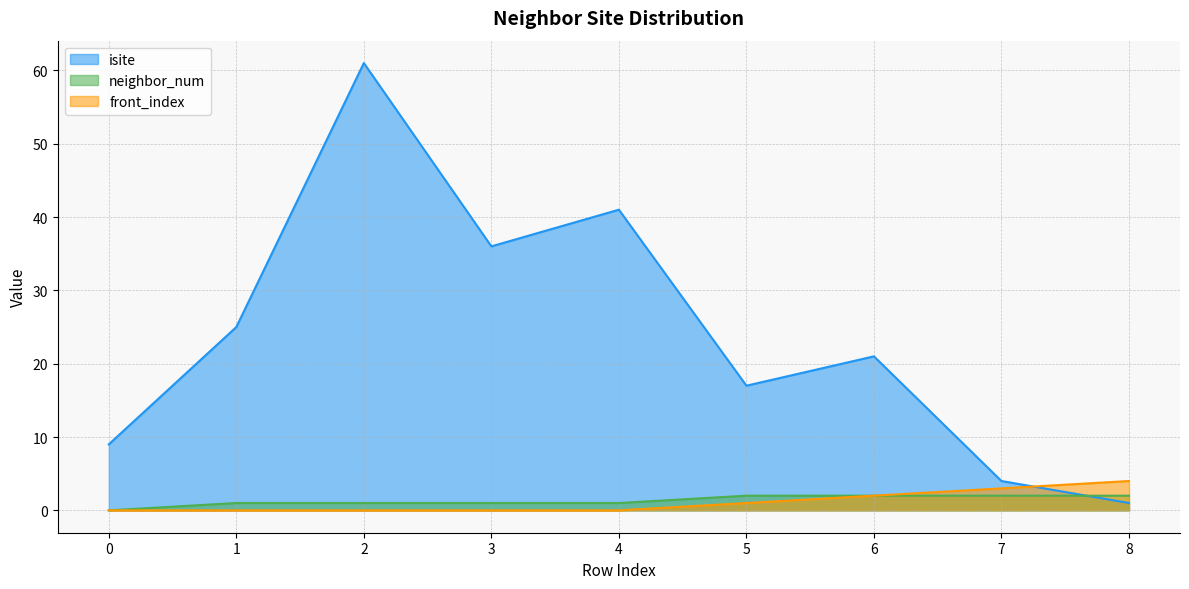

Rank the series at 0 from highest to lowest value.

isite, neighbor_num, front_index